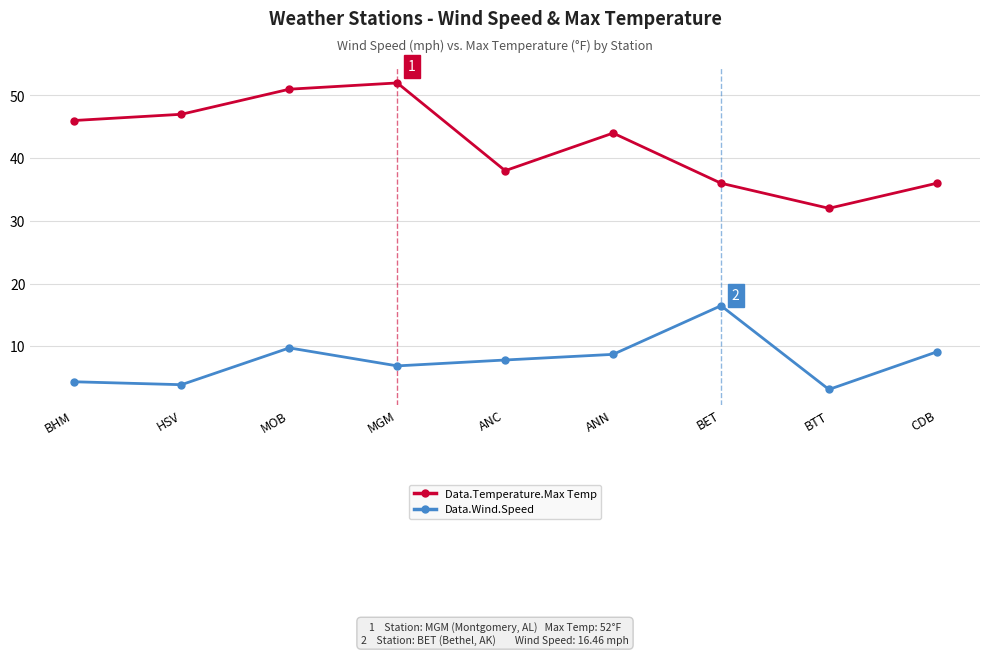

In Data.Wind.Speed, how many points are lower than both neighbors (excluding endpoints)?

3